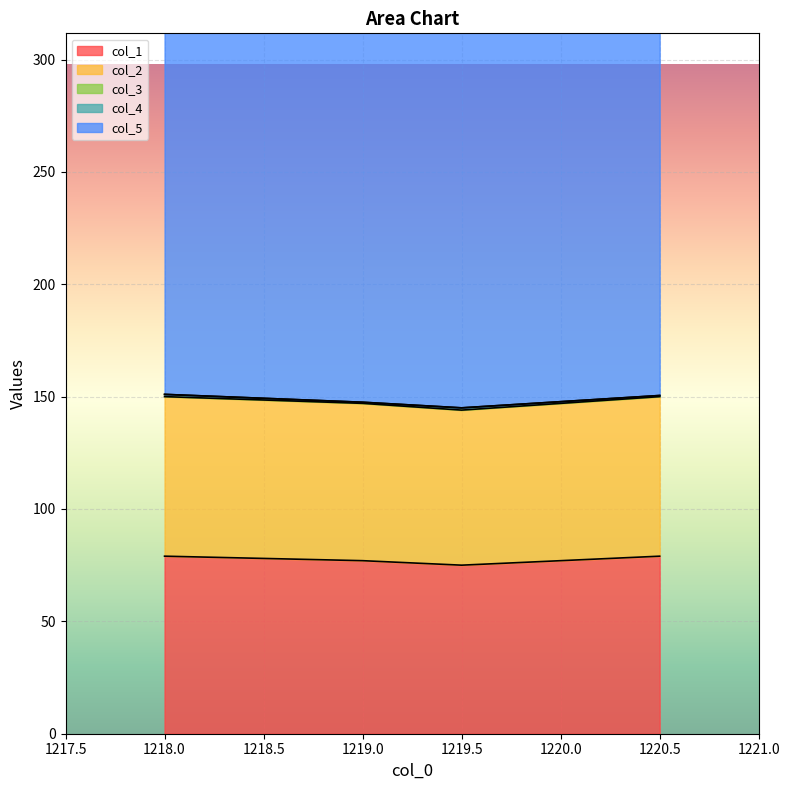

Reading left to right, what are all the values shown in this chart?

col_1: 0=79.0	1=77.0	2=75.0	3=79.0
col_2: 0=71.0	1=70.0	2=69.0	3=71.0
col_3: 0=1.0	1=0.5	2=1.0	3=0.5
col_4: 0=0.0	1=0.0	2=0.0	3=0.0
col_5: 0=271.0	1=271.0	2=271.0	3=271.0